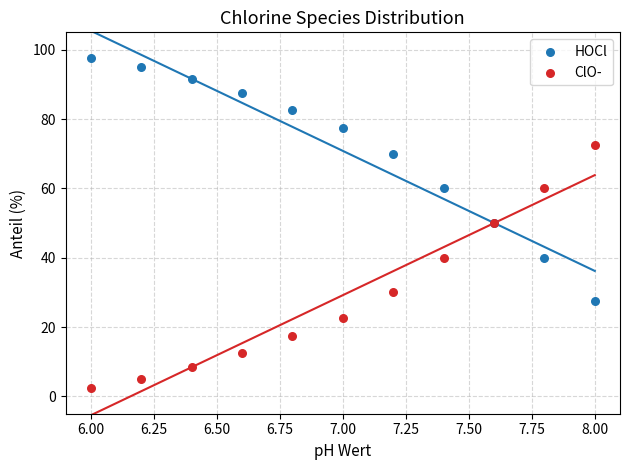

Which series contains the lowest Y value?

ClO-